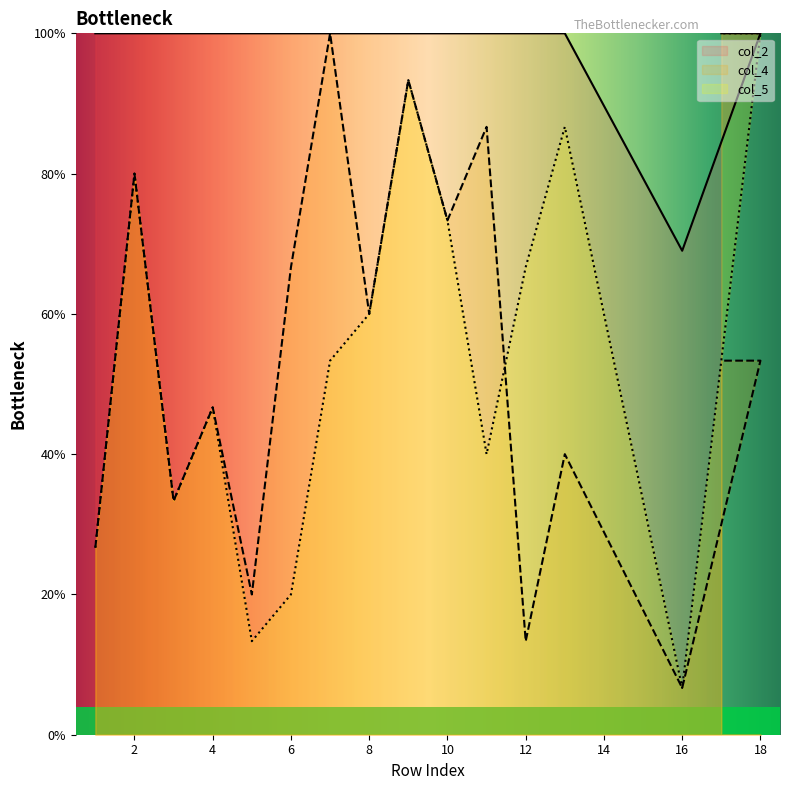

At which category is the sum across all series the highest?

9